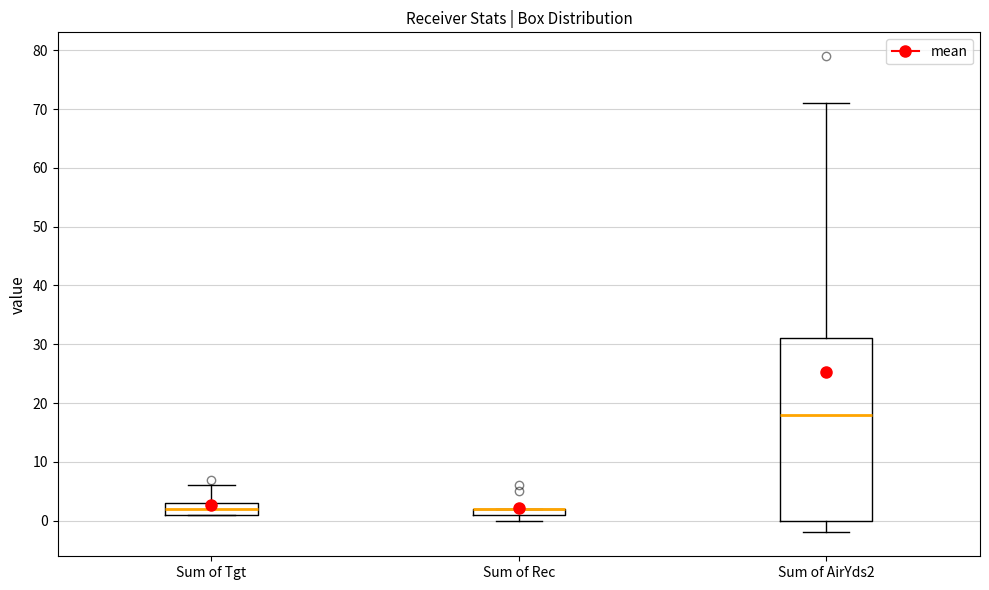

Which box is the tallest, from its lower edge to its upper edge?

Sum of AirYds2